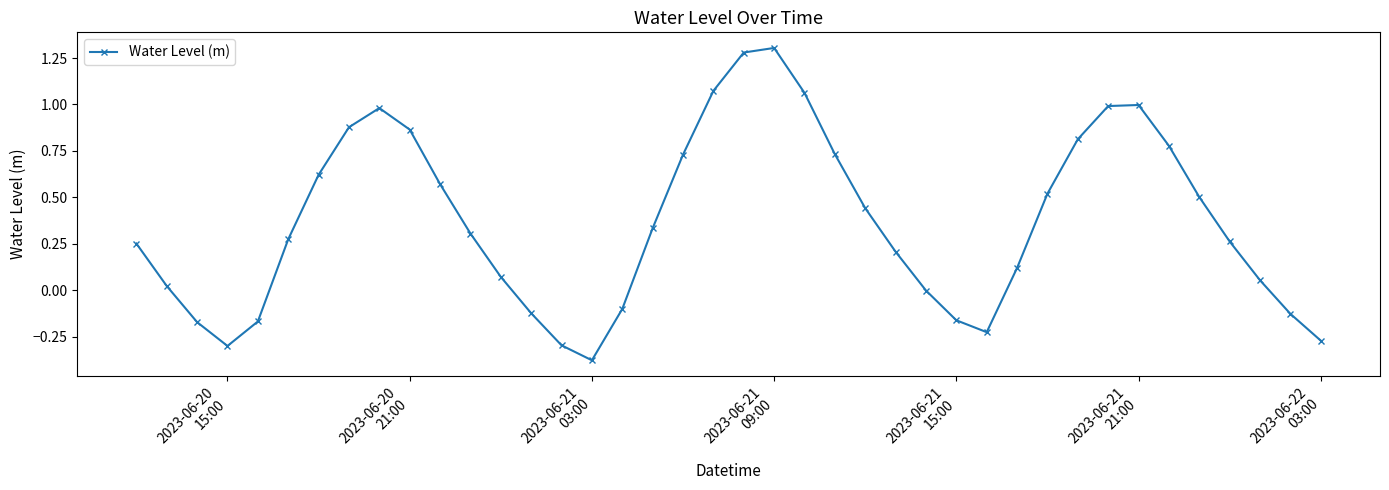

True or false: there are more than 1 points higher than both neighbors.

True